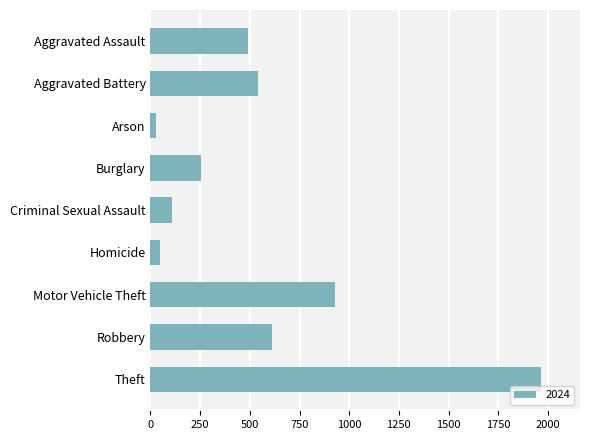

What is the label of the 3rd bar from the top?

Arson